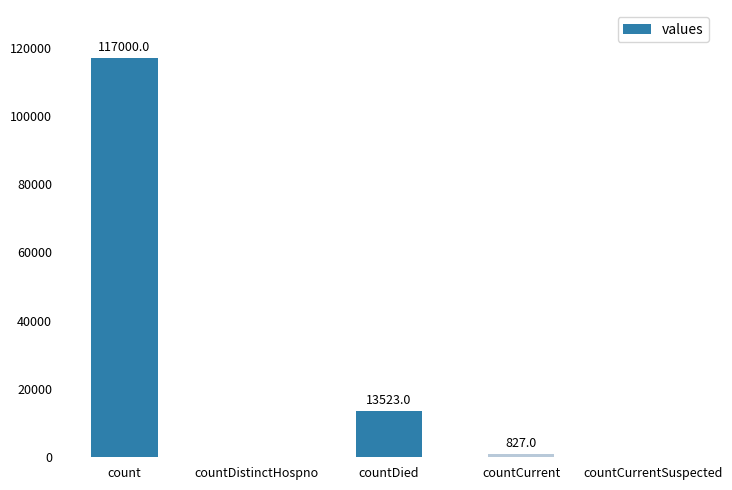

Are the bars horizontal?

No